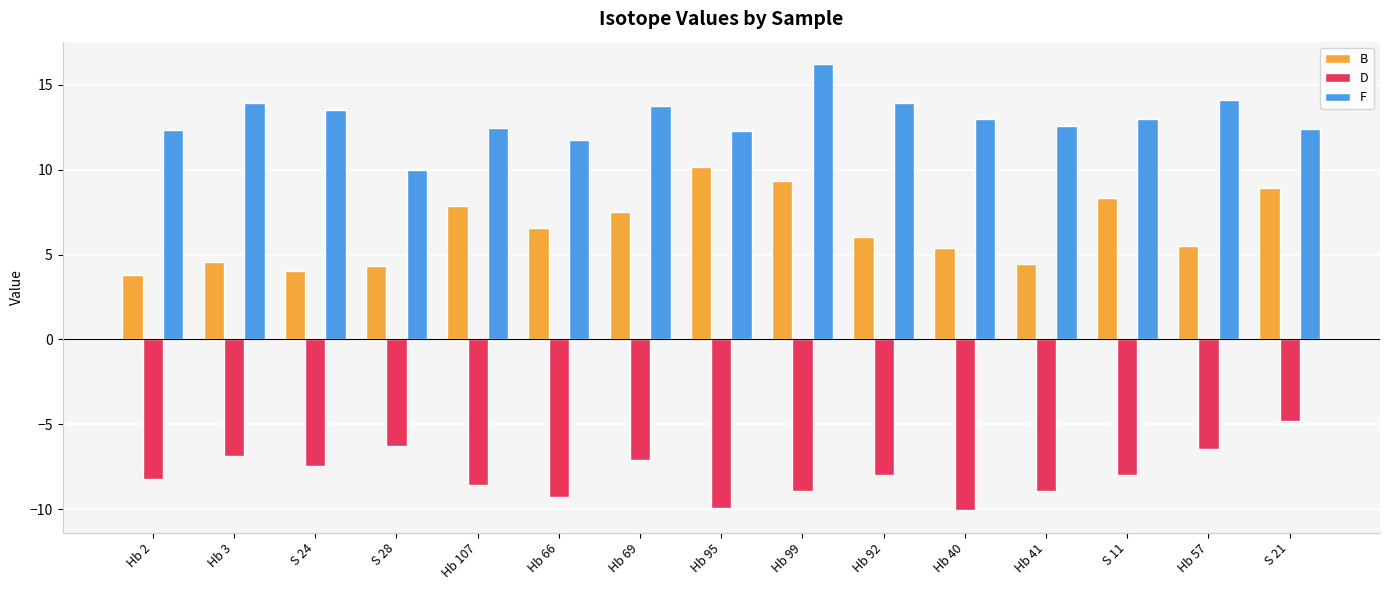

Between Hb 95 and Hb 40, which series saw the biggest shift?

B